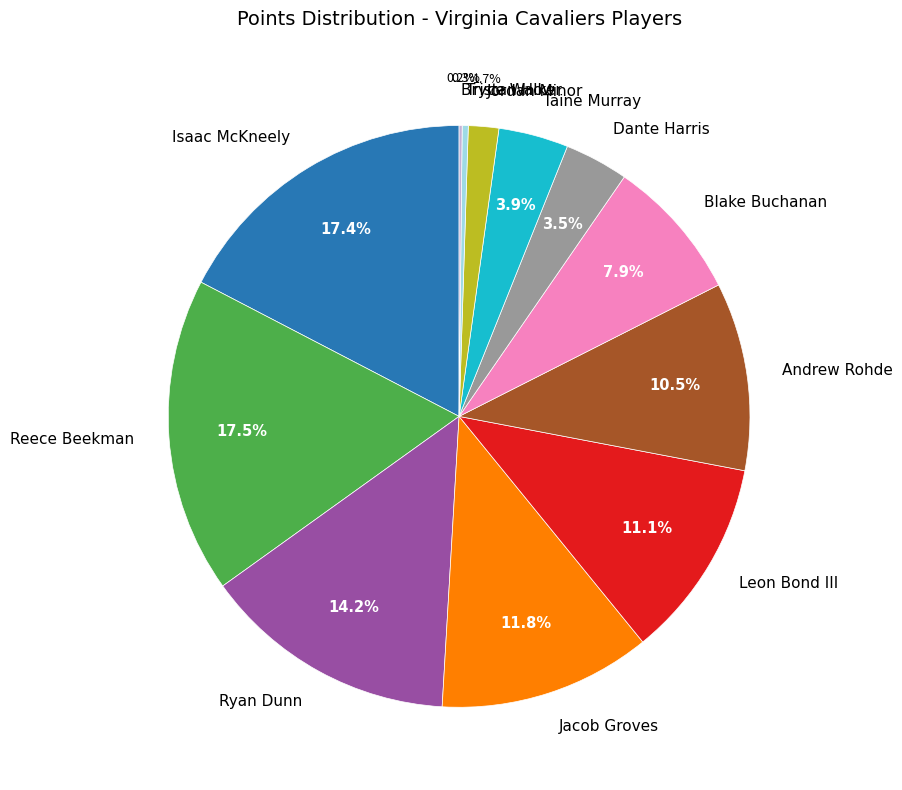

Do Tristan How and Dante Harris together represent more than half of the pie?

No